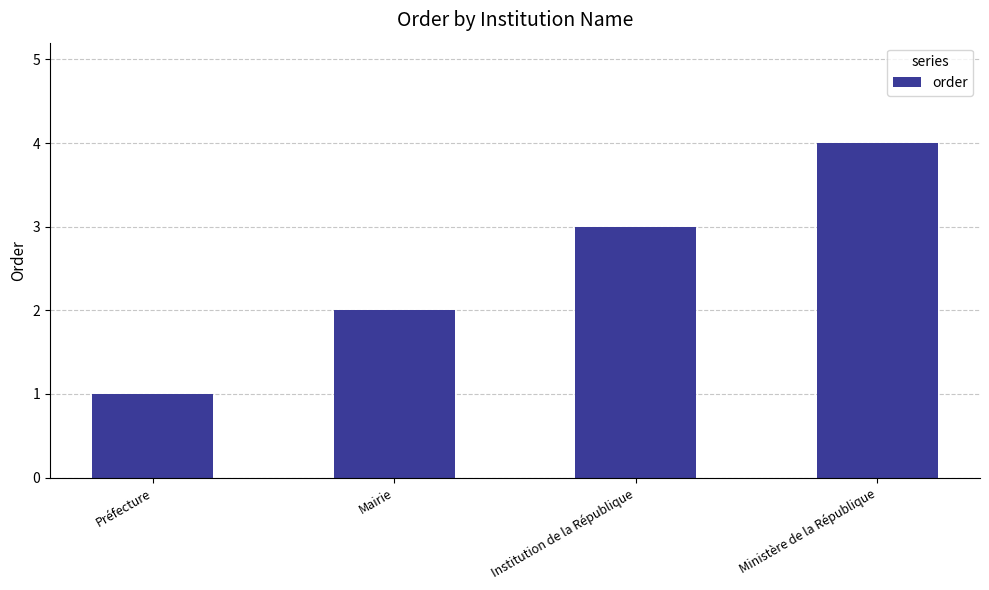

Reading right to left, what are all the values shown in this chart?

4	3	2	1